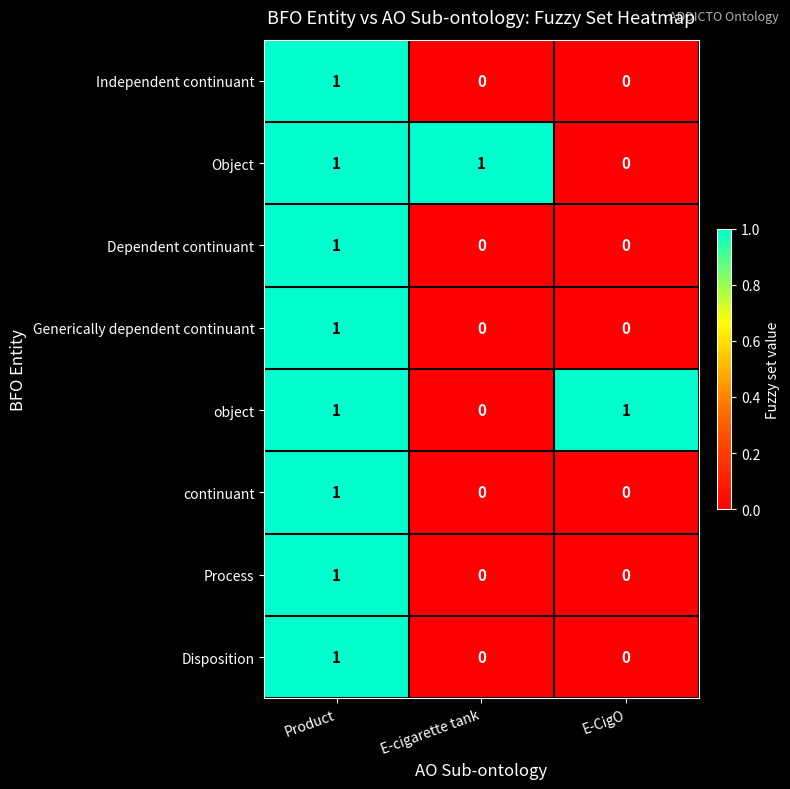

What is the greatest value displayed?

1